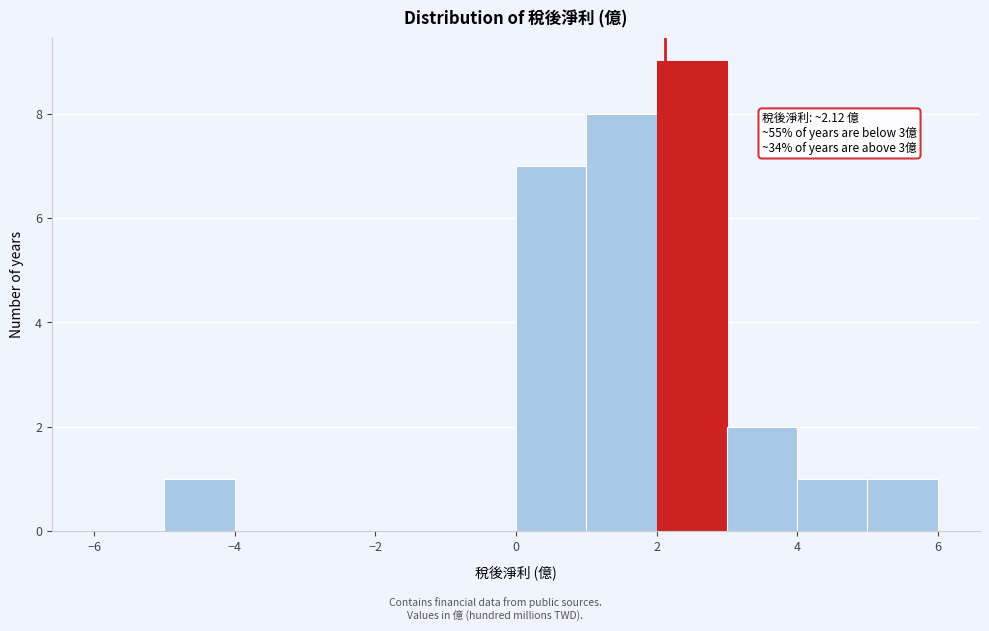

Over which range of the x-axis is the bar tallest?

2 to 3